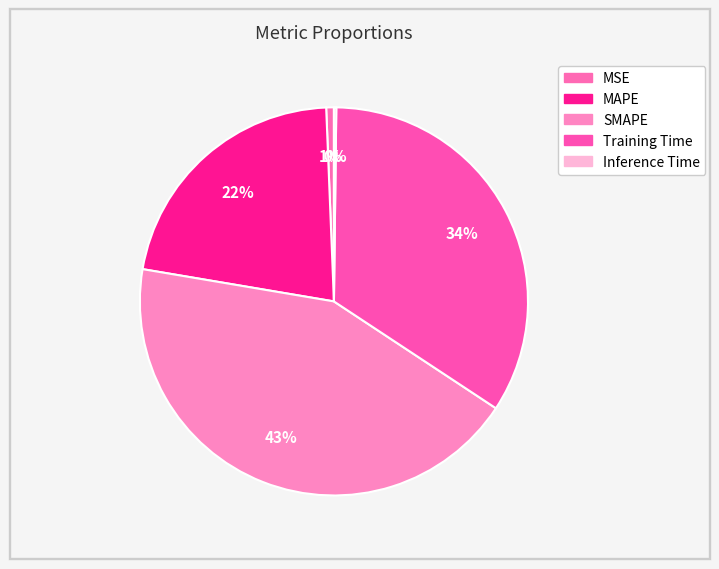

To the nearest percent, what is the combined percentage of Inference Time and MSE?

1%